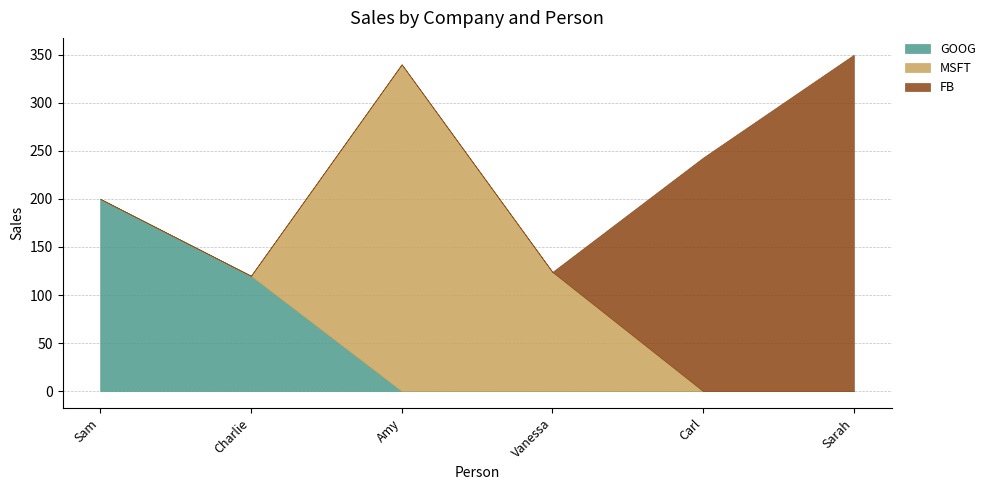

How many lines are shown in the chart?

3